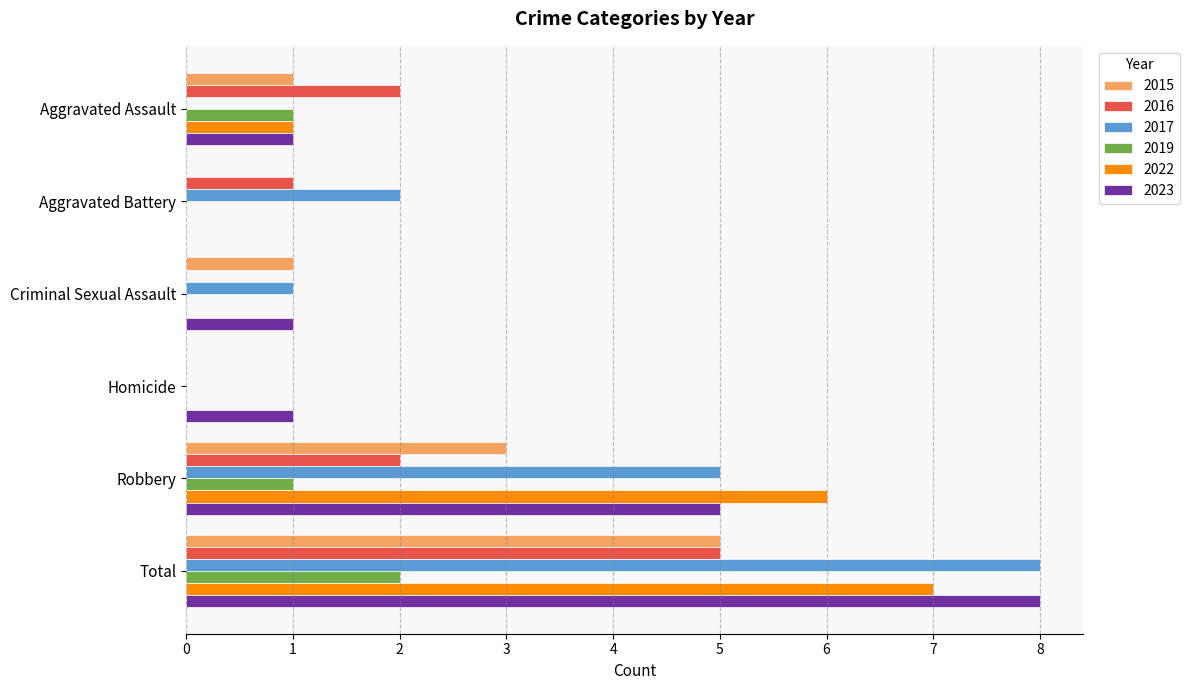

What is the maximum value shown in the chart?

8